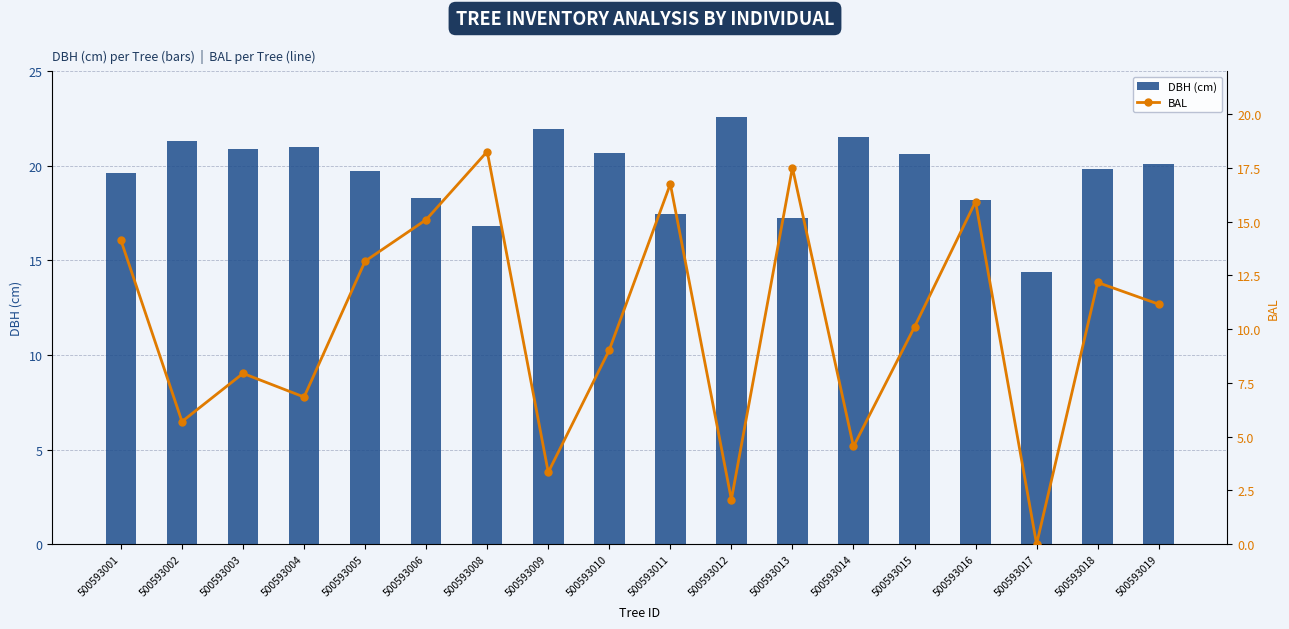

Rank the series by their average value, from lowest to highest.

BAL, DBH (cm)